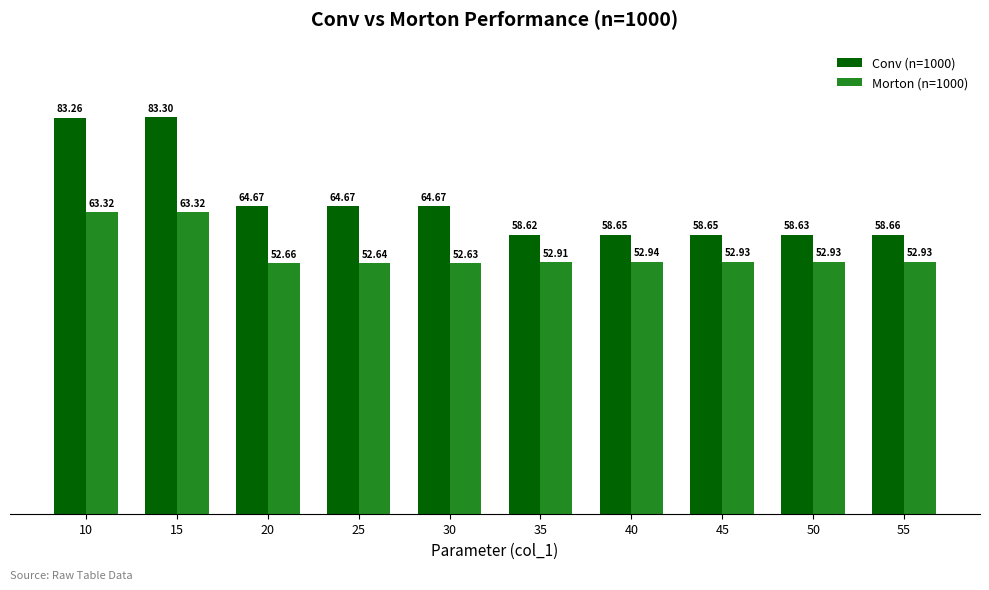

List the series in order of their peak value, highest first.

Conv (n=1000), Morton (n=1000)